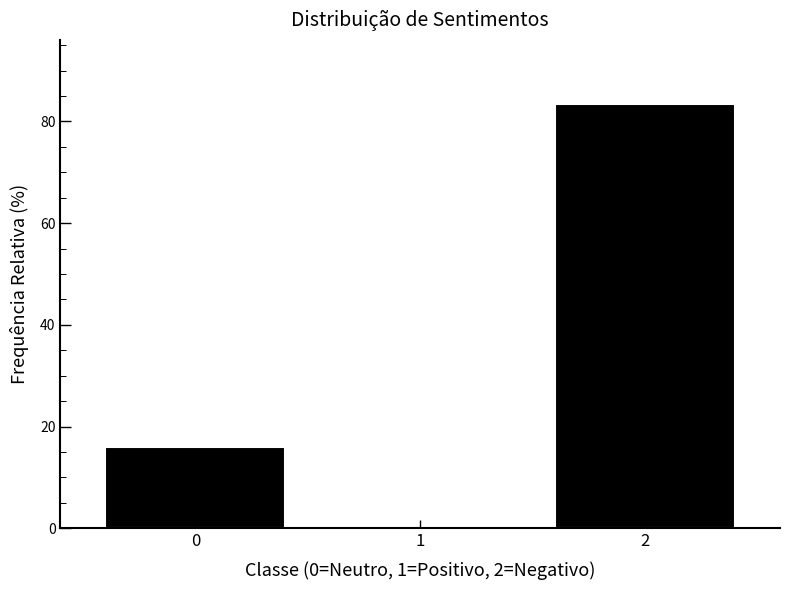

Reading left to right, extract all data points from this chart.

16.0	0.5	83.5